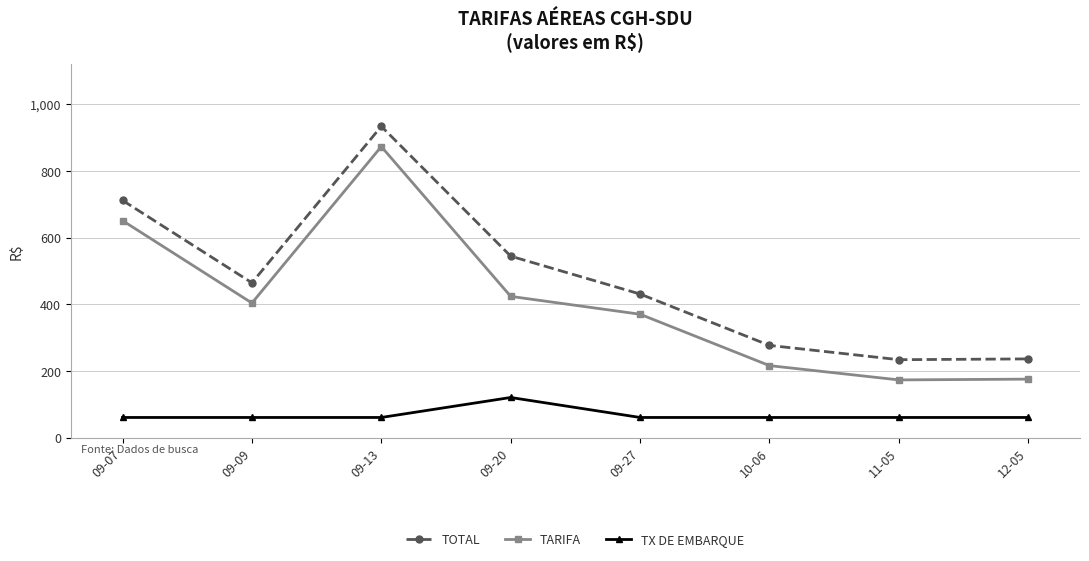

What are all the series names shown in the legend?

TOTAL, TARIFA, TX DE EMBARQUE